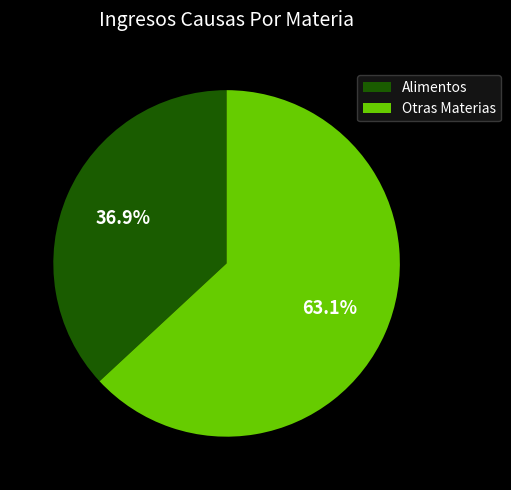

Combined, what portion of the pie is Otras Materias and Alimentos?

100.0%